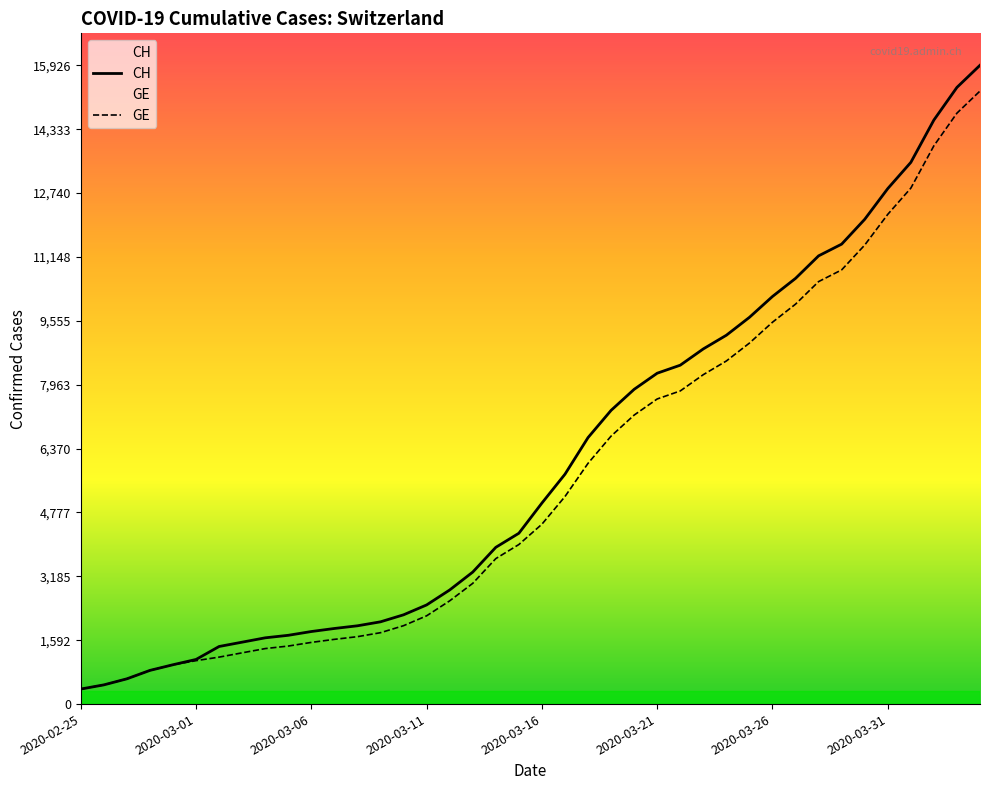

Which series has the largest total across all categories?

CH